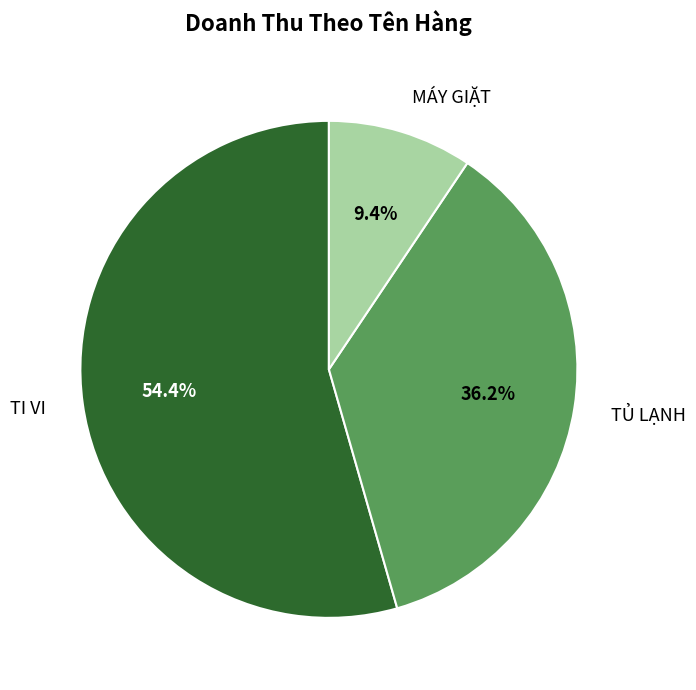

How many slices are in this pie chart?

3